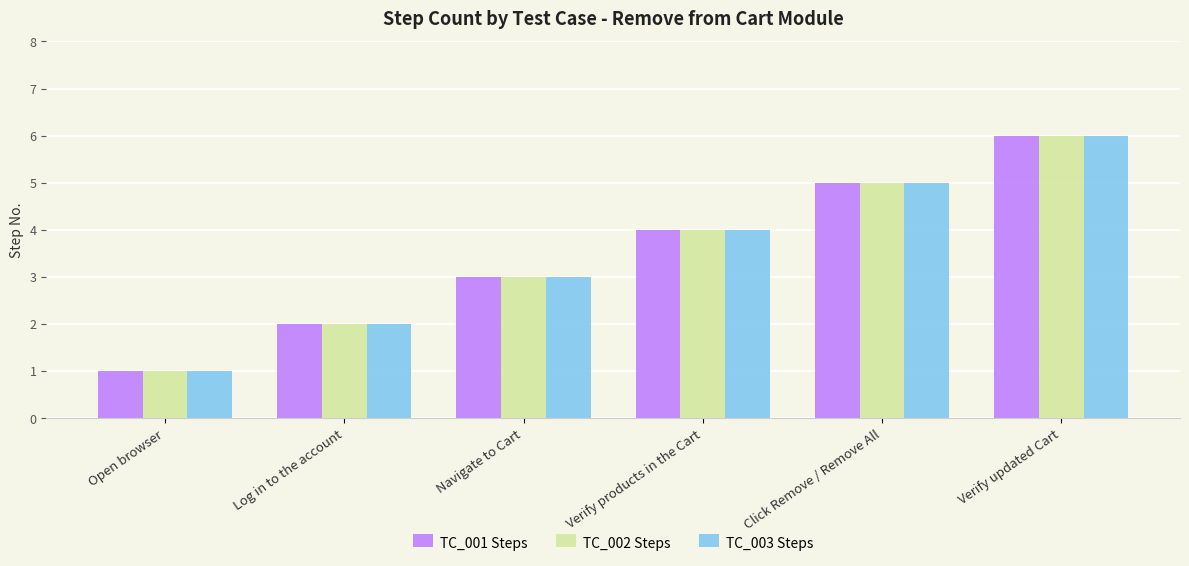

What is the maximum value for TC_001 Steps?

6